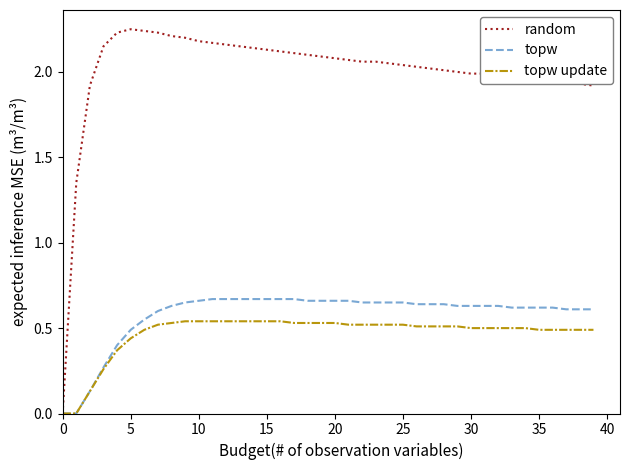

List the series in order of their peak value, lowest first.

topw update, topw, random